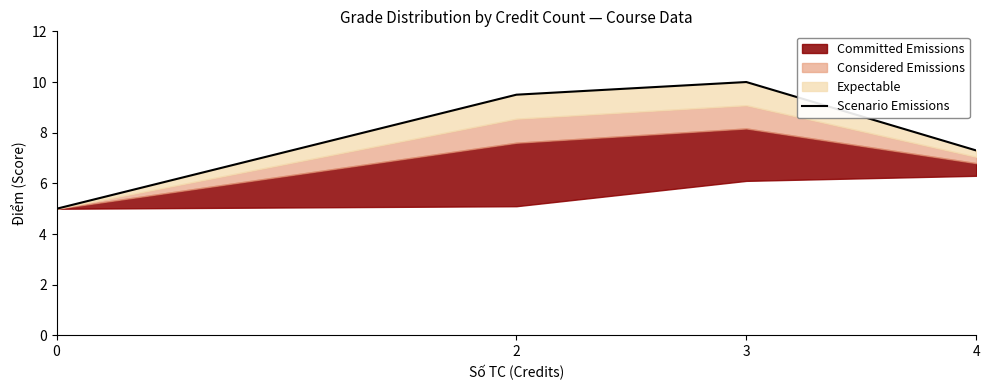

Reading right to left, transcribe all the data shown in this chart.

4=7.3	3=10.0	2=9.5	0=5.0